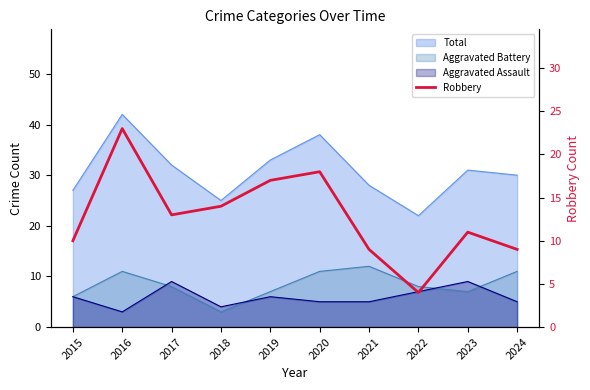

The value at 2018 is 20. True or false?

False